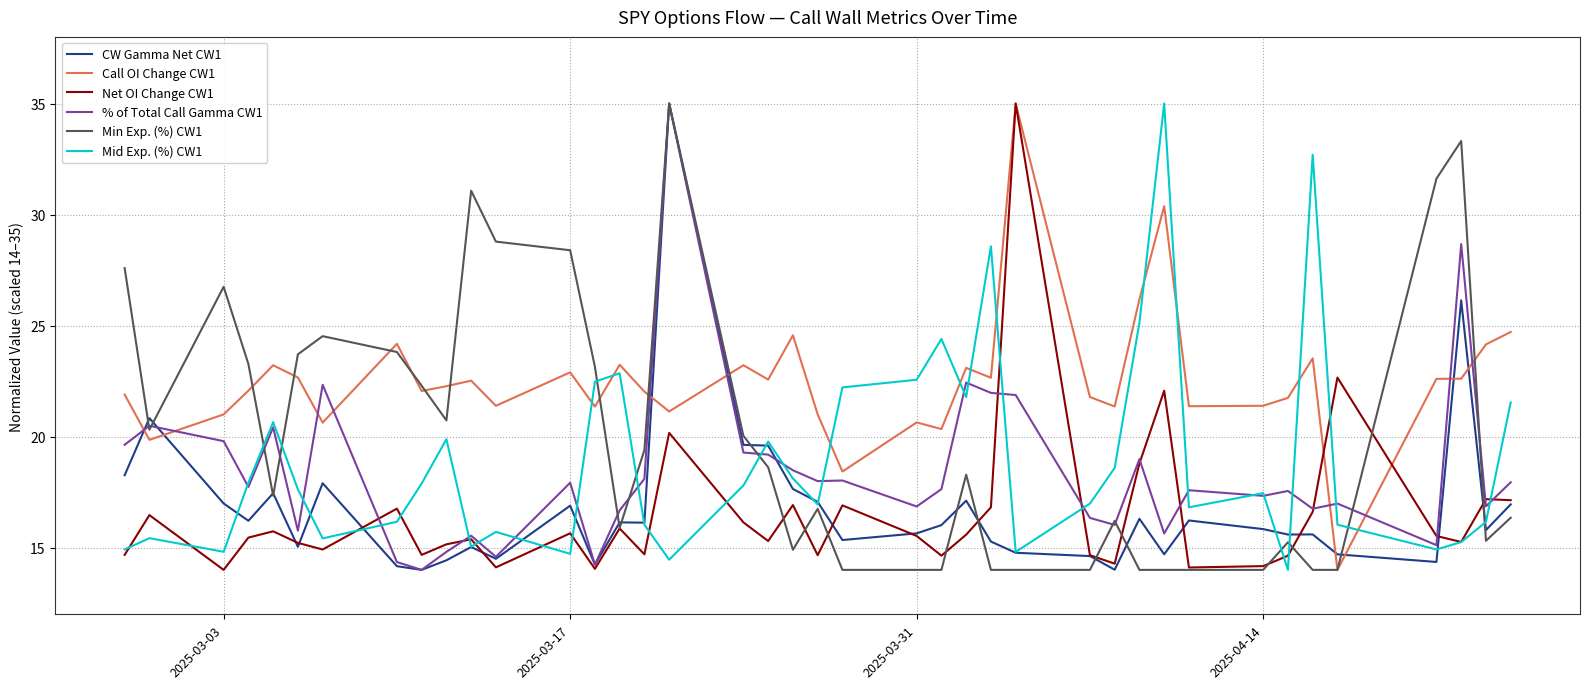

After their last crossing, which series has the higher values: % of Total Call Gamma CW1 or Net OI Change CW1?

% of Total Call Gamma CW1